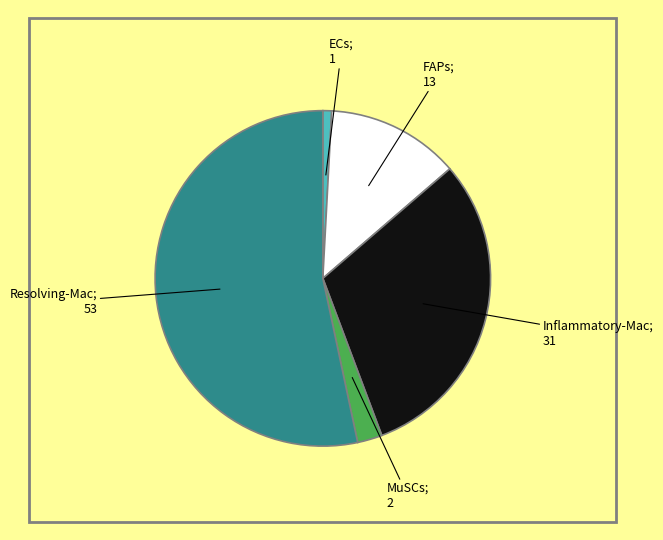

Is there any slice that represents more than half of the pie?

Yes